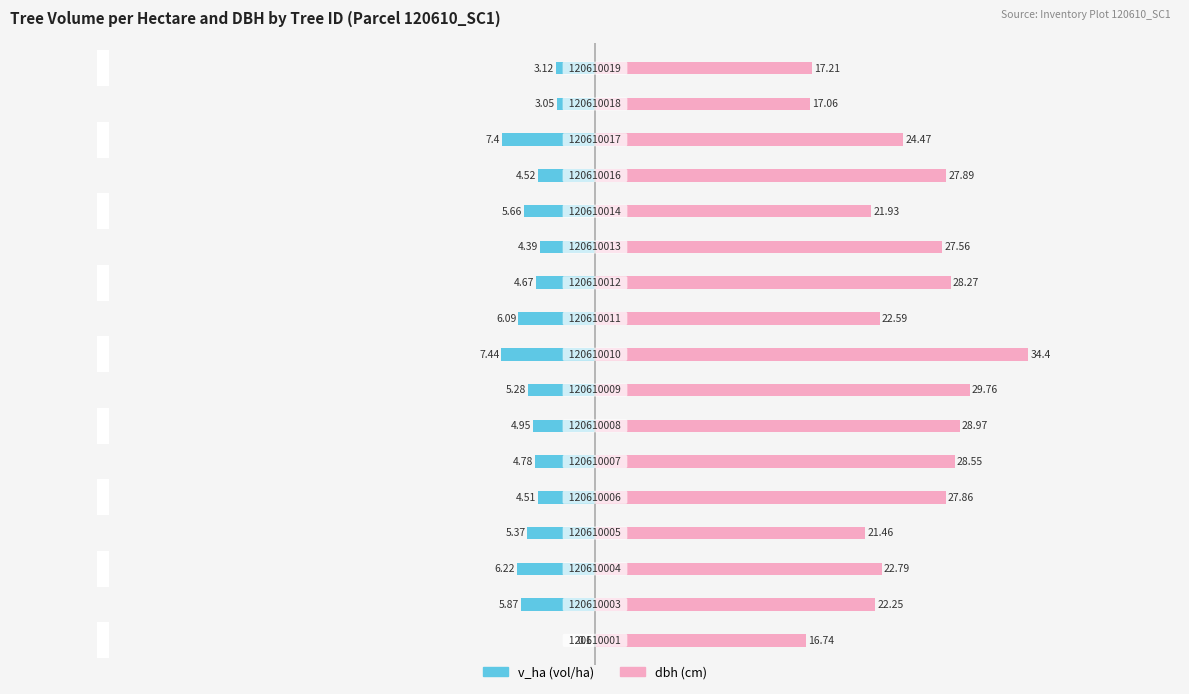

What is the difference between the second highest and second lowest values in the v_ha series?

4.4